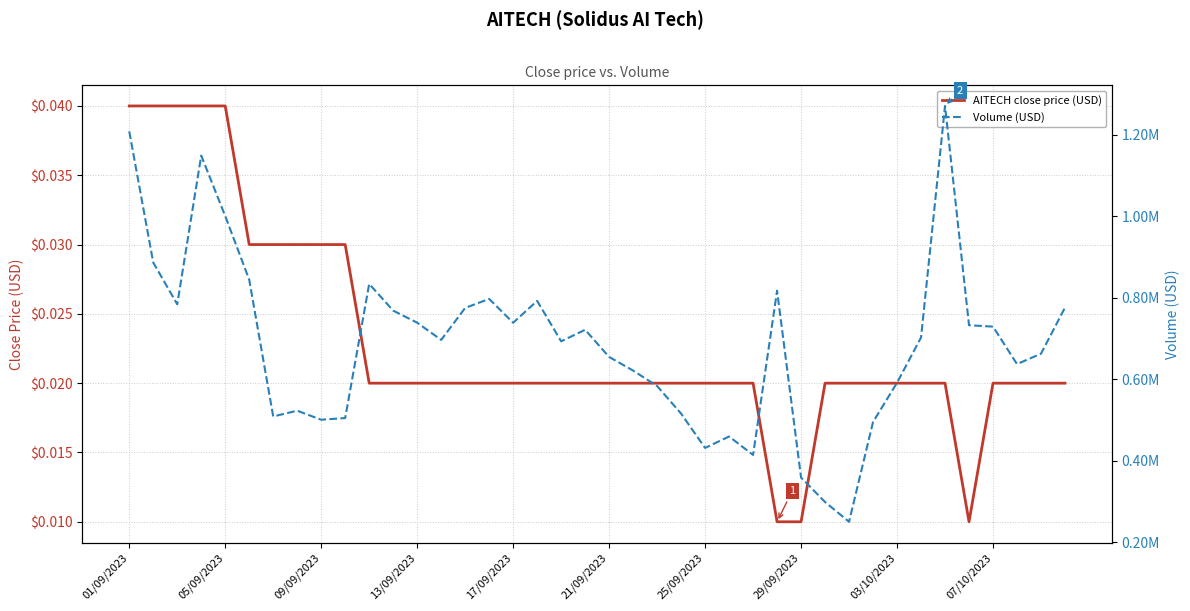

How many values in the Volume (USD) series exceed 702476?

20